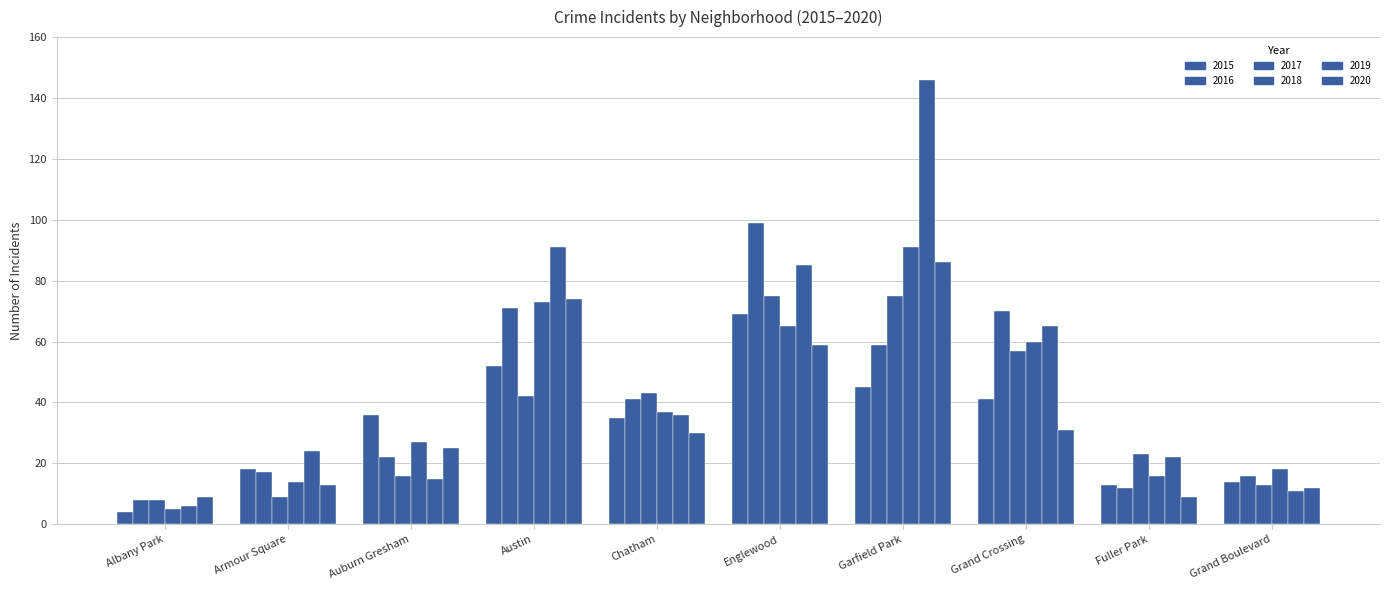

What position from the left is Albany Park?

1